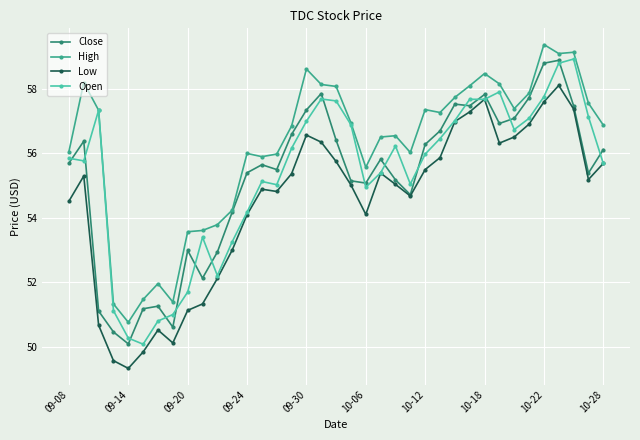

What is the minimum value shown in the chart?

49.3